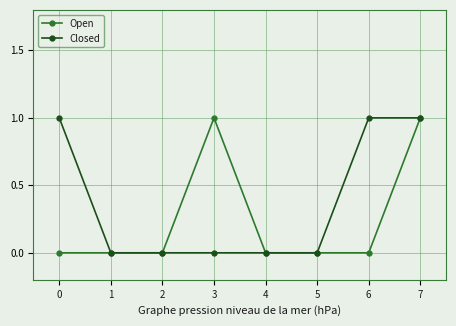

What is the value of the Open point at the 4th from the left?

1